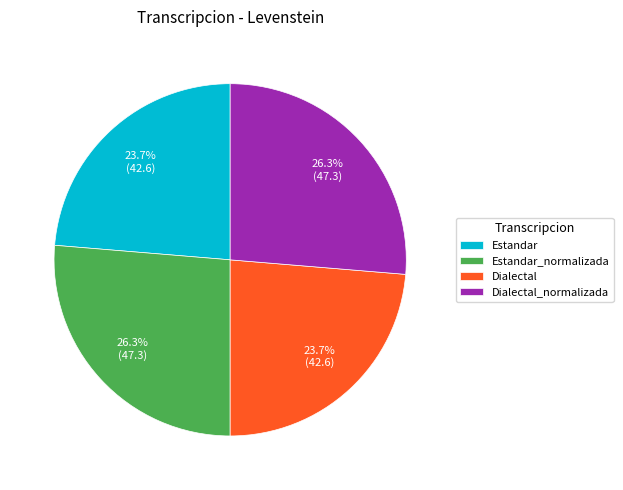

How many slices are in this pie chart?

4